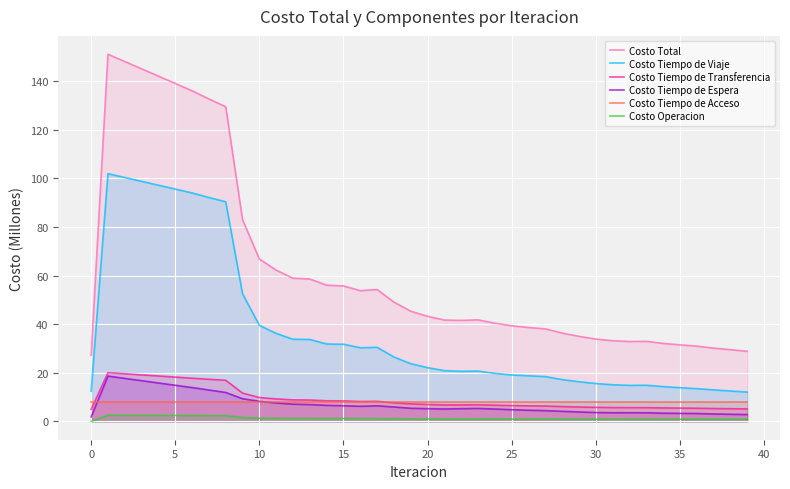

Reading left to right, transcribe all the data shown in this chart.

Costo Total: 27.2	151.2	148.2	145.2	142.1	139.1	136.1	132.8	129.5	83.1	66.9	62.3	58.9	58.6	56.1	55.8	53.8	54.3	49.1	45.4	43.2	41.7	41.6	41.8	40.4	39.4	38.6	38.1	36.3	35.0	33.9	33.2	32.9	32.9	32.1	31.5	31.0	30.2	29.5	28.9
Costo Tiempo de Viaje: 12.4	102.0	100.4	98.8	97.2	95.6	94.1	92.2	90.4	52.5	39.5	36.2	33.8	33.7	31.9	31.8	30.3	30.5	26.5	23.8	22.1	20.9	20.6	20.7	19.8	19.1	18.8	18.4	17.2	16.3	15.6	15.1	14.8	14.9	14.3	13.9	13.5	13.0	12.5	12.1
Costo Tiempo de Transferencia: 4.9	20.0	19.6	19.1	18.7	18.2	17.8	17.3	16.9	11.7	9.8	9.3	8.8	8.8	8.5	8.4	8.2	8.3	7.7	7.2	7.0	6.8	6.8	6.8	6.7	6.5	6.4	6.3	6.1	5.9	5.8	5.7	5.7	5.7	5.5	5.5	5.4	5.3	5.2	5.1
Costo Tiempo de Espera: 1.9	18.6	17.7	16.7	15.8	14.9	13.9	12.9	11.9	9.3	8.2	7.6	7.1	6.9	6.6	6.4	6.2	6.4	5.9	5.4	5.2	5.1	5.2	5.3	5.1	4.8	4.6	4.4	4.1	3.9	3.6	3.6	3.5	3.5	3.4	3.3	3.2	3.0	2.9	2.8
Costo Tiempo de Acceso: 8.0	8.0	8.0	8.0	8.0	8.0	8.0	8.0	8.0	8.0	8.0	8.0	8.0	8.0	8.0	8.0	8.0	8.0	8.0	8.0	8.0	8.0	8.0	8.0	8.0	8.0	8.0	8.0	8.0	8.0	8.0	8.0	8.0	8.0	8.0	8.0	8.0	8.0	8.0	8.0
Costo Operacion: 0.0	2.5	2.5	2.5	2.5	2.4	2.4	2.4	2.3	1.6	1.3	1.3	1.2	1.2	1.2	1.2	1.2	1.2	1.1	1.0	1.0	1.0	1.0	1.0	1.0	1.0	1.0	1.0	0.9	0.9	0.9	0.9	0.9	0.9	0.9	0.9	0.9	0.9	0.9	0.9